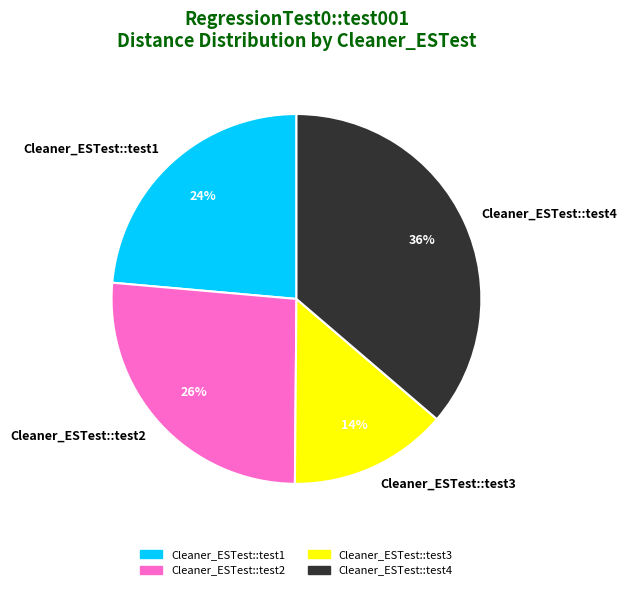

To the nearest percent, what percentage of the pie is Cleaner_ESTest::test2?

26%